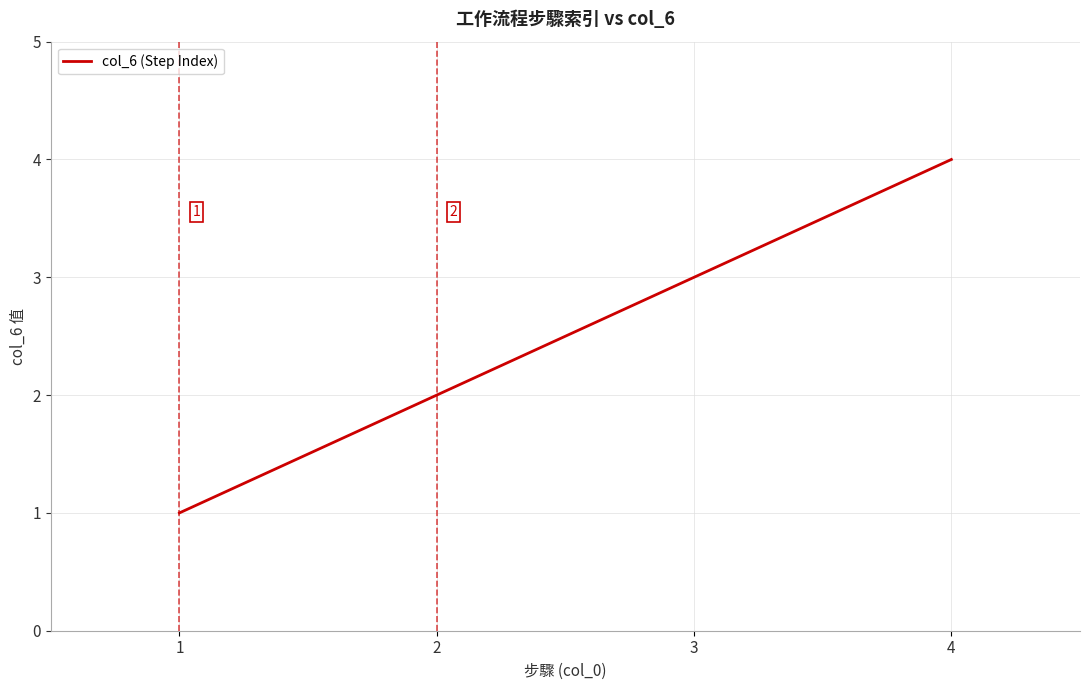

Between 2 and 4, which is larger?

4